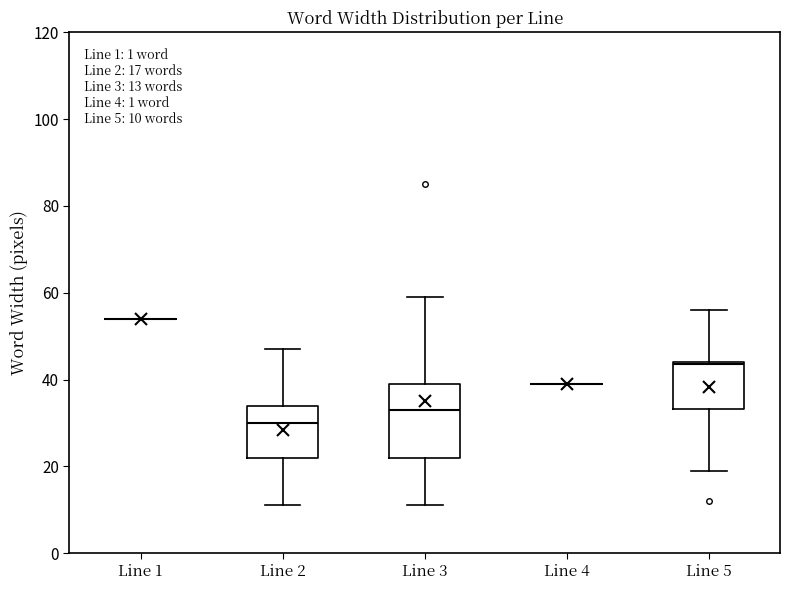

Which box is the tallest, from its lower edge to its upper edge?

Line 3